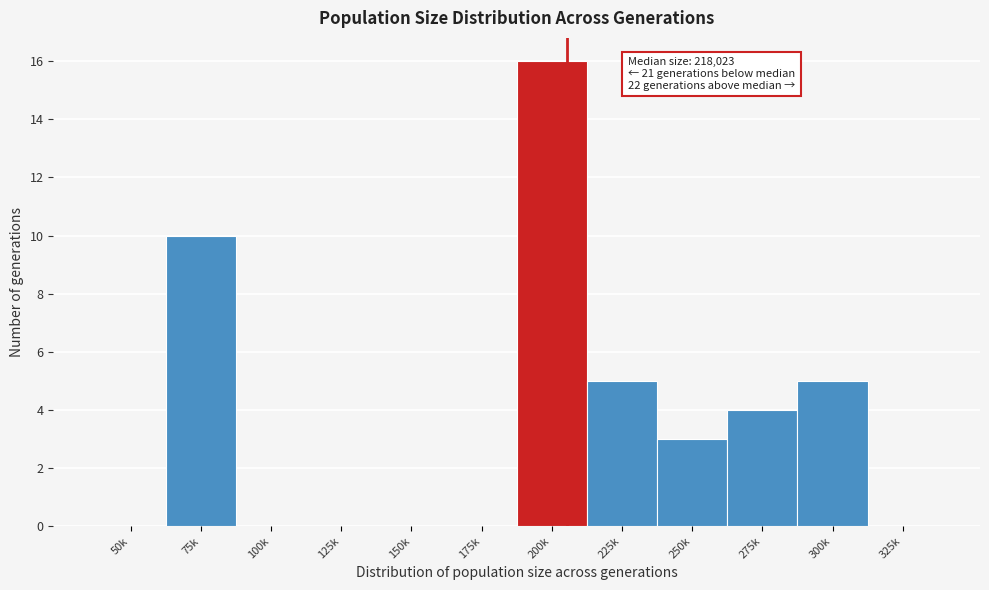

Reading right to left, what are all the values shown in this chart?

325k=0	300k=5	275k=4	250k=3	225k=5	200k=16	175k=0	150k=0	125k=0	100k=0	75k=10	50k=0